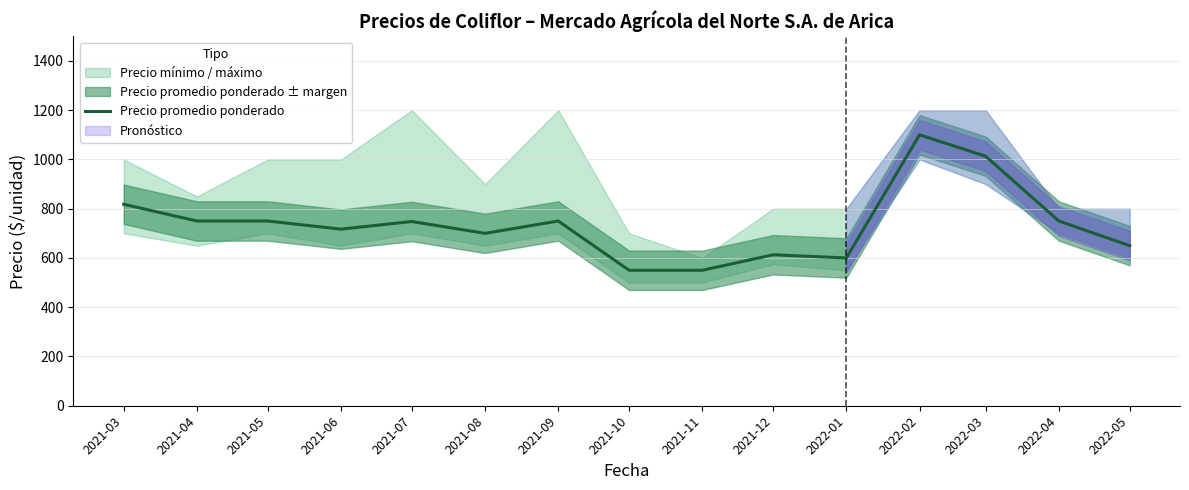

Is this an area chart (filled region under the line)?

No